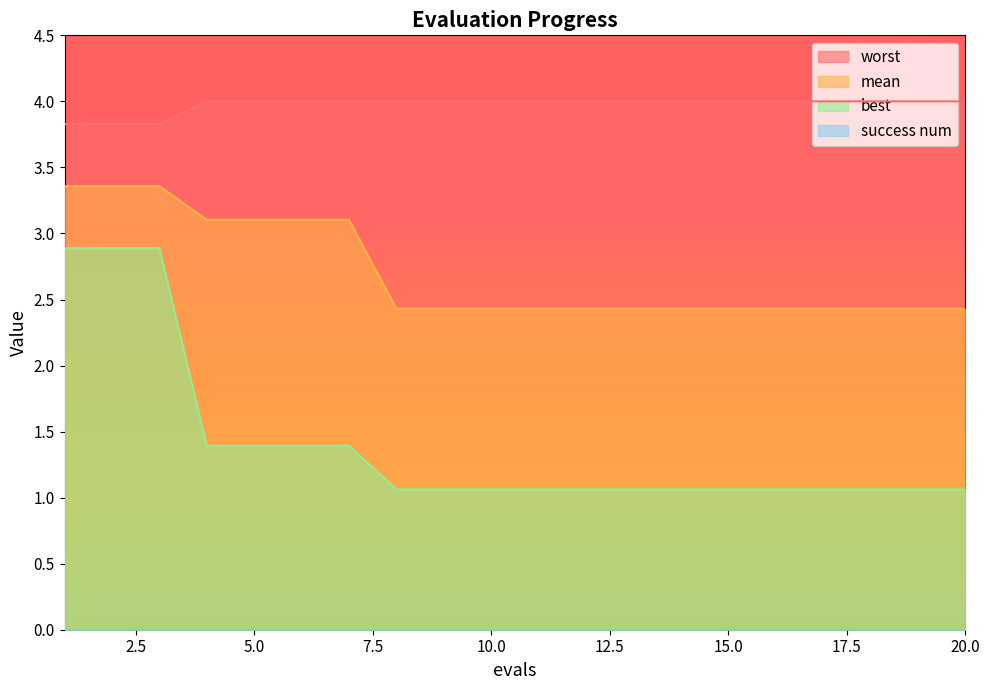

Which has a higher value, 19 or 15?

19